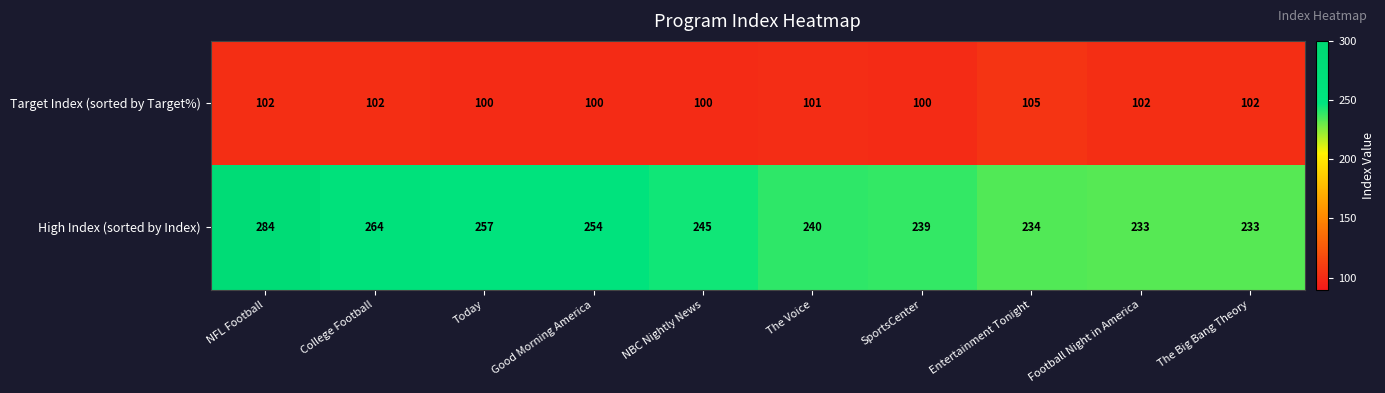

Which series has the largest total across all categories?

High Index (sorted by Index)